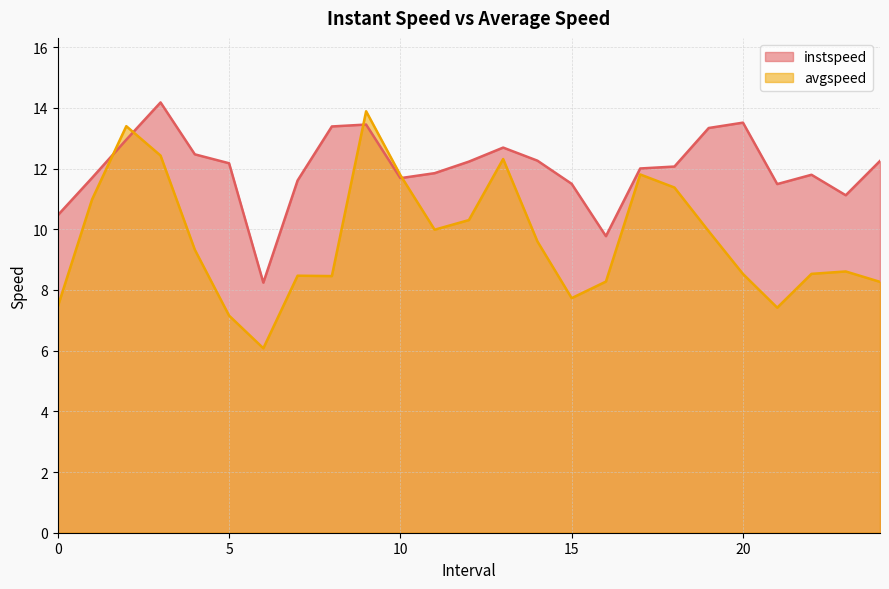

Where is instspeed nearest to the value 11?

23.0